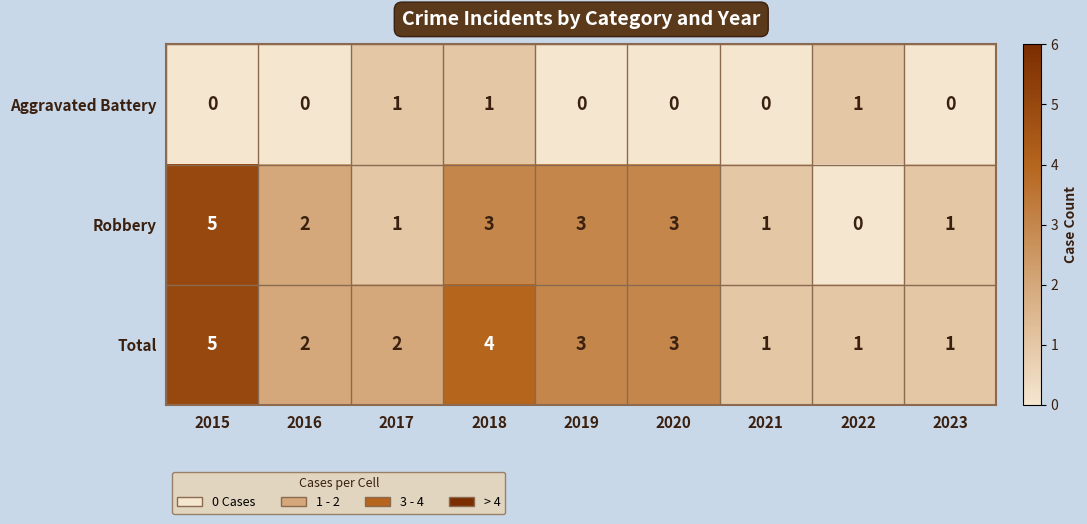

Reading right to left, transcribe all the data shown in this chart.

Aggravated Battery: 2023=0	2022=1	2021=0	2020=0	2019=0	2018=1	2017=1	2016=0	2015=0
Robbery: 2023=1	2022=0	2021=1	2020=3	2019=3	2018=3	2017=1	2016=2	2015=5
Total: 2023=1	2022=1	2021=1	2020=3	2019=3	2018=4	2017=2	2016=2	2015=5